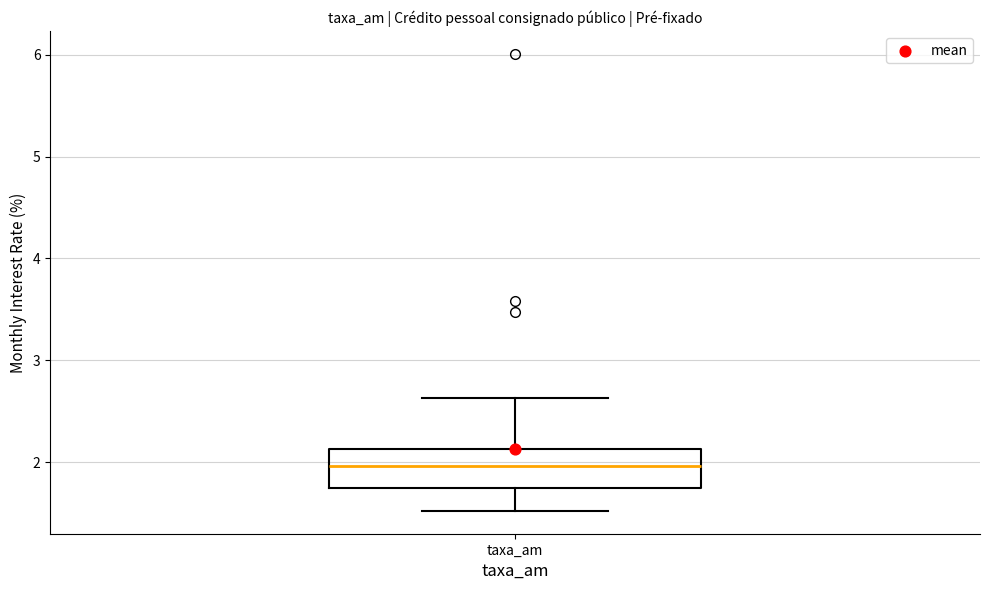

Read this box plot against the y-axis: the position of the median line, the range covered by the box, and the ends of both whiskers. The values are not printed on the chart, so give them approximately, as read against the axis.

median 2.0, box 1.7 to 2.1, whiskers 1.5 to 2.6